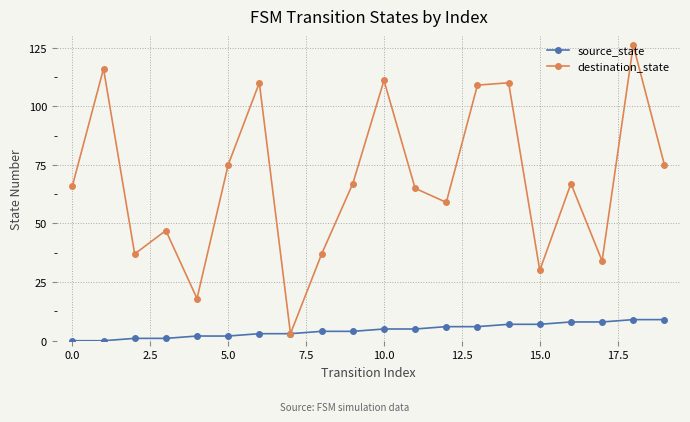

Which series has the largest range (max minus min)?

destination_state